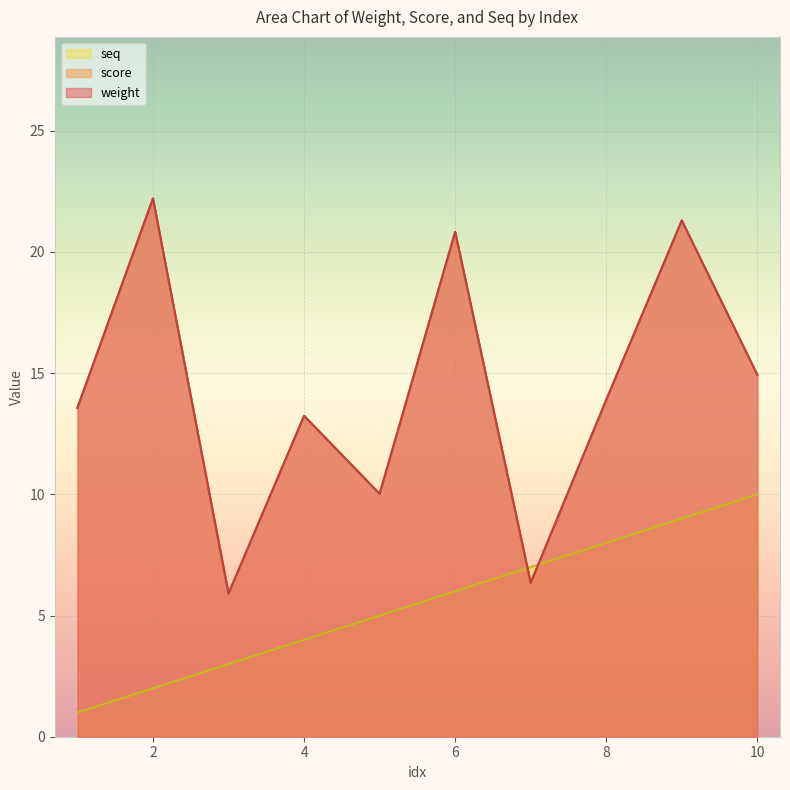

What is the sum of all score values?

142.3